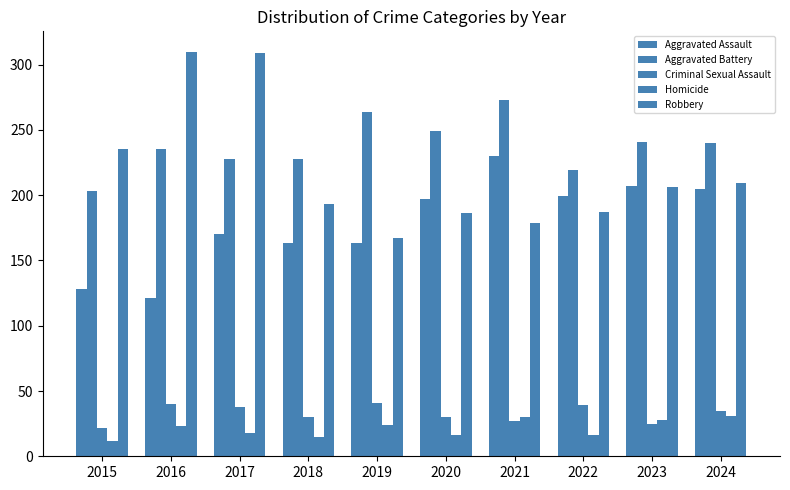

Reading right to left, transcribe all the data shown in this chart.

Aggravated Assault: 205	207	199	230	197	163	163	170	121	128
Aggravated Battery: 240	241	219	273	249	264	228	228	235	203
Criminal Sexual Assault: 35	25	39	27	30	41	30	38	40	22
Homicide: 31	28	16	30	16	24	15	18	23	12
Robbery: 209	206	187	179	186	167	193	309	310	235